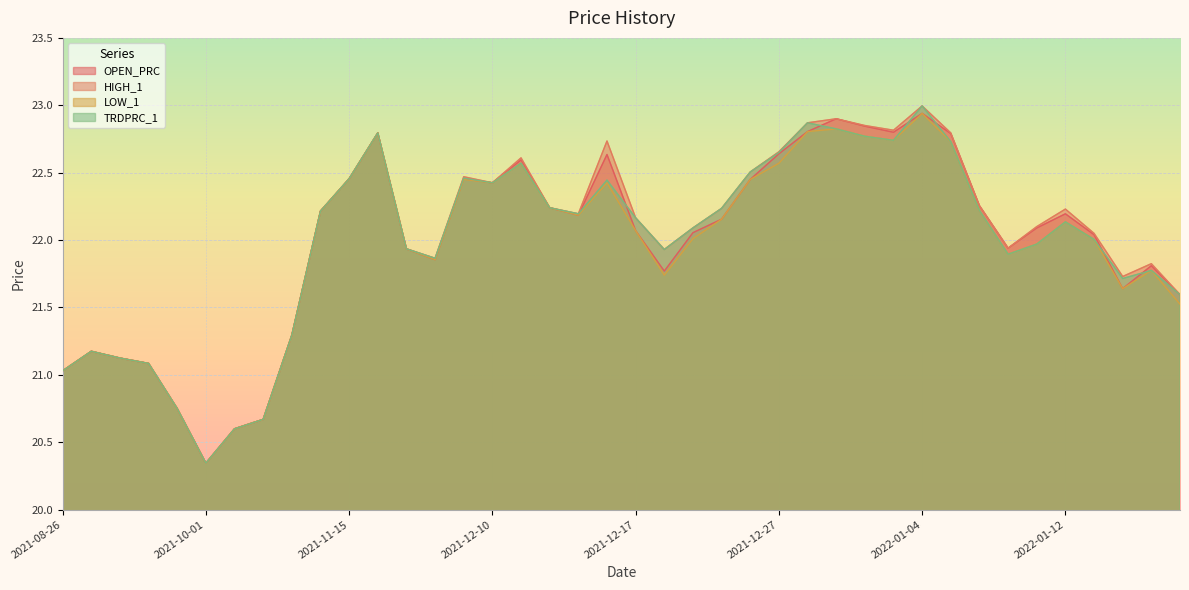

Which series has the largest range (max minus min)?

HIGH_1